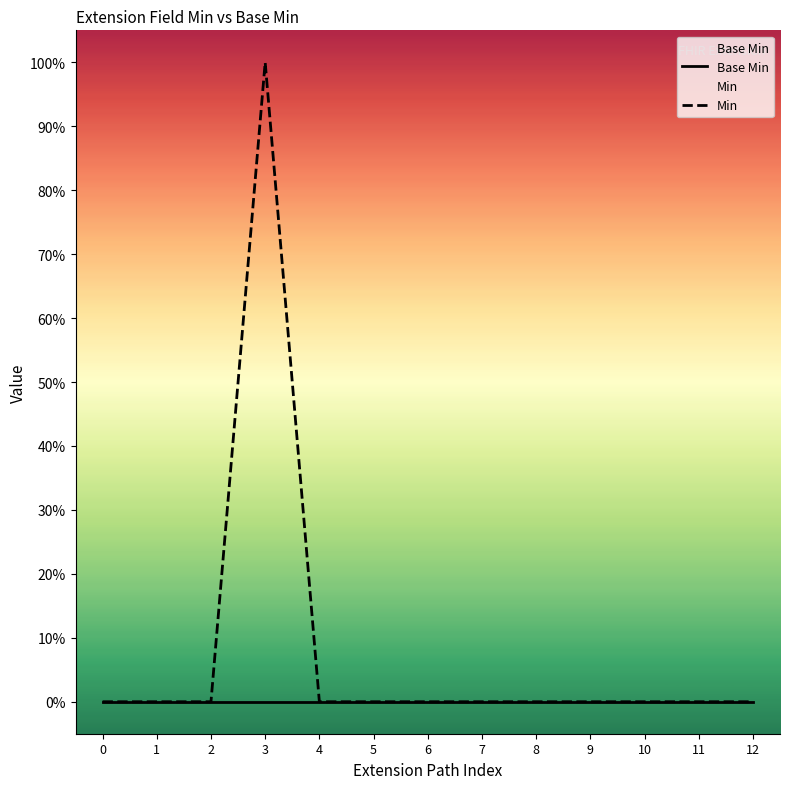

The value of Min at 2 is 0. True or false?

True